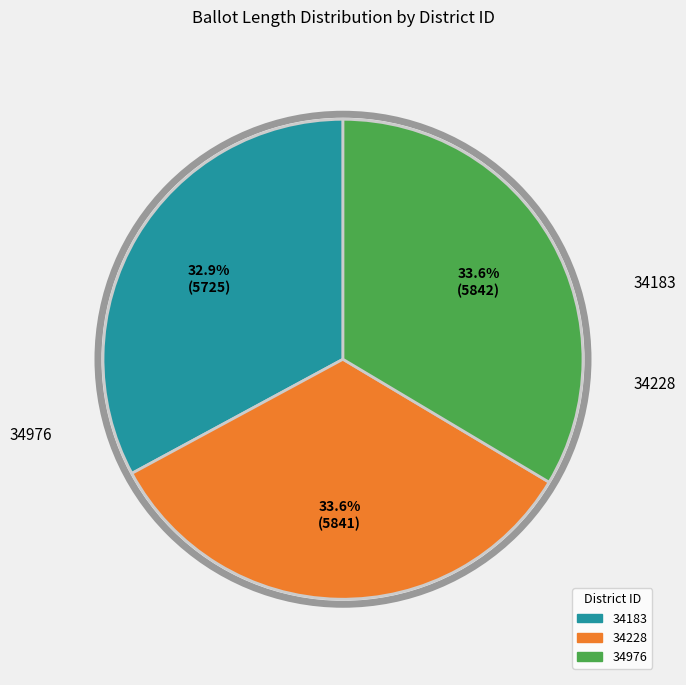

Between 34183 and 34976, which is larger?

34976